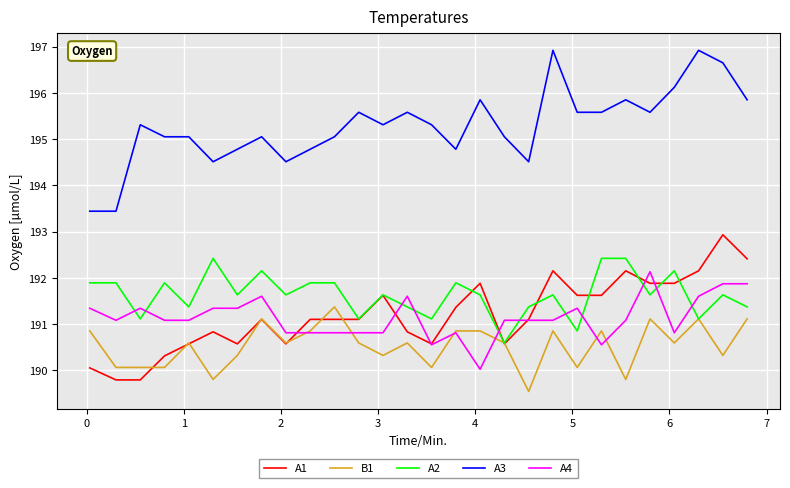

Which series has the largest total across all categories?

A3